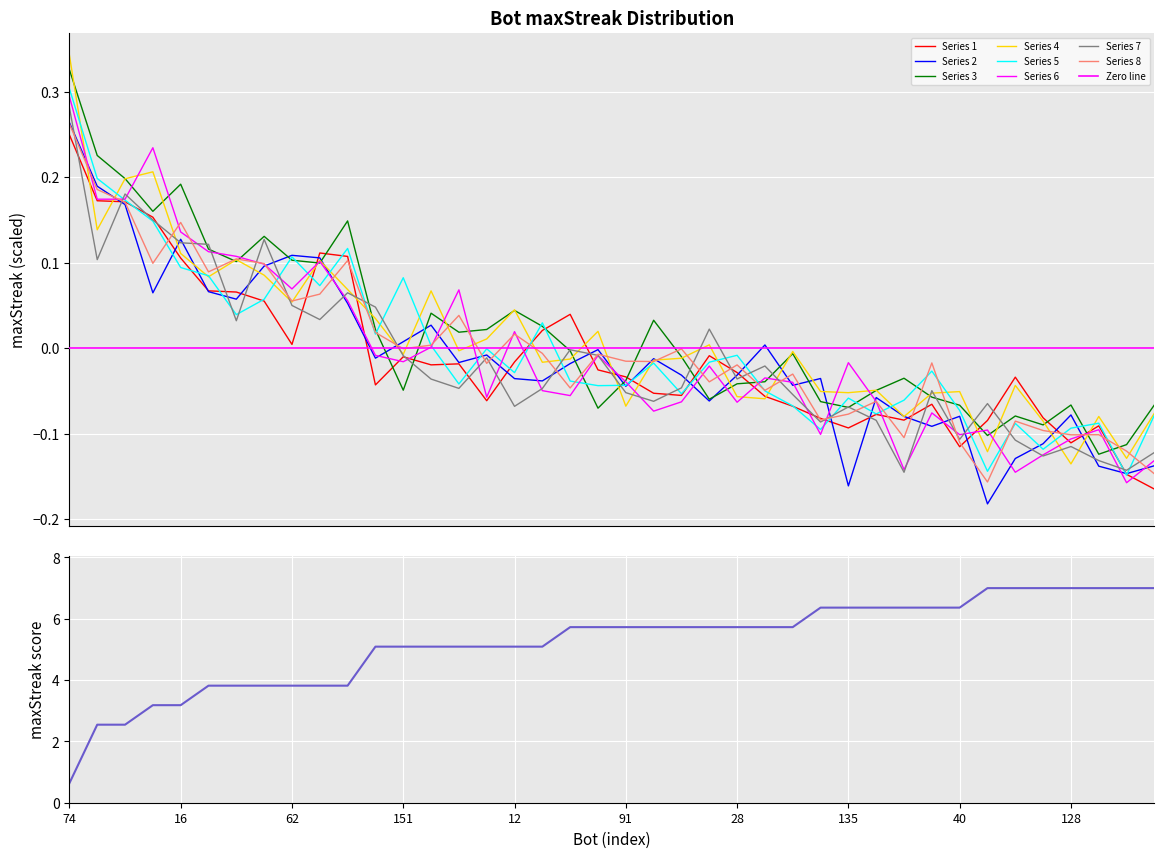

The chart shows a value of 2.5 at 4. True or false?

True